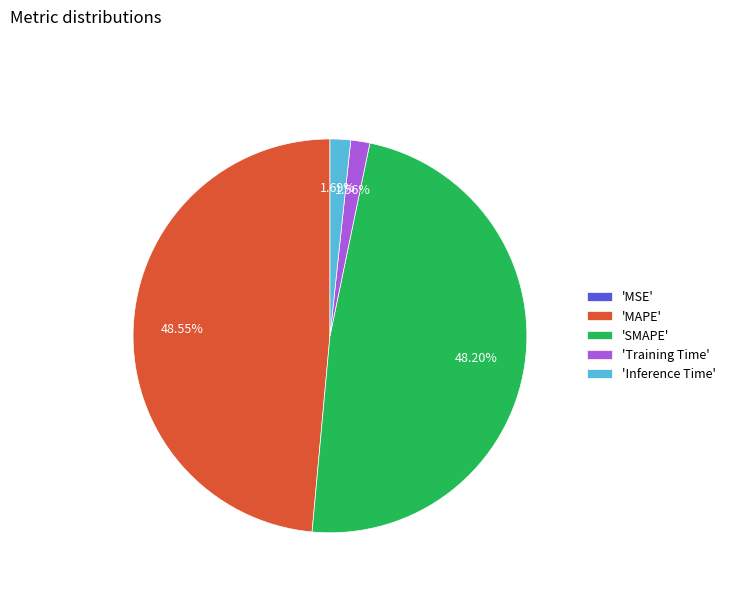

Combined, do 'SMAPE' and 'MAPE' account for over 50%?

Yes